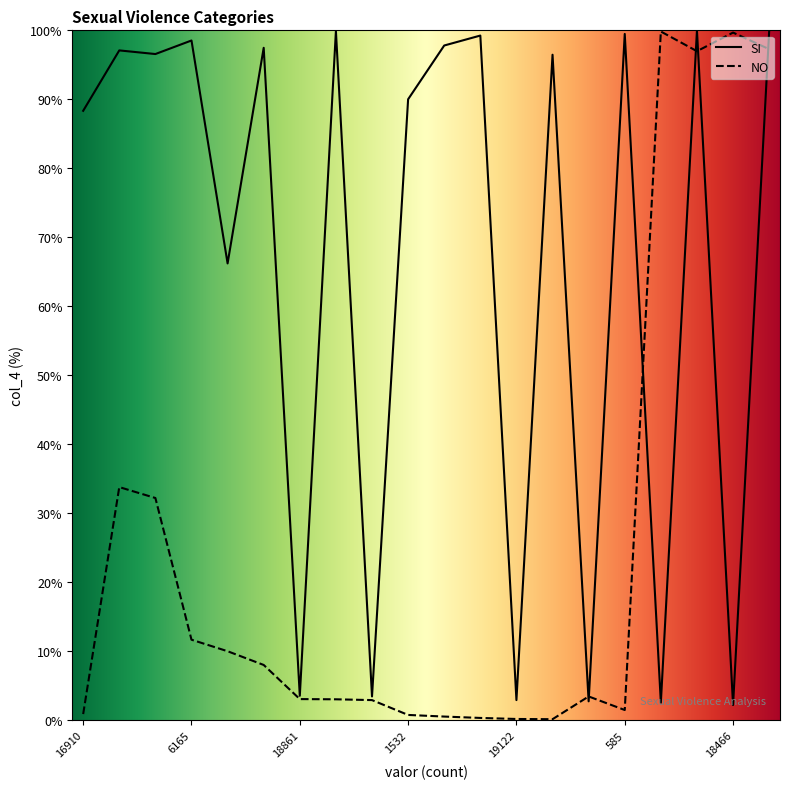

Between 18861 and 19122, which series saw the biggest shift?

NO